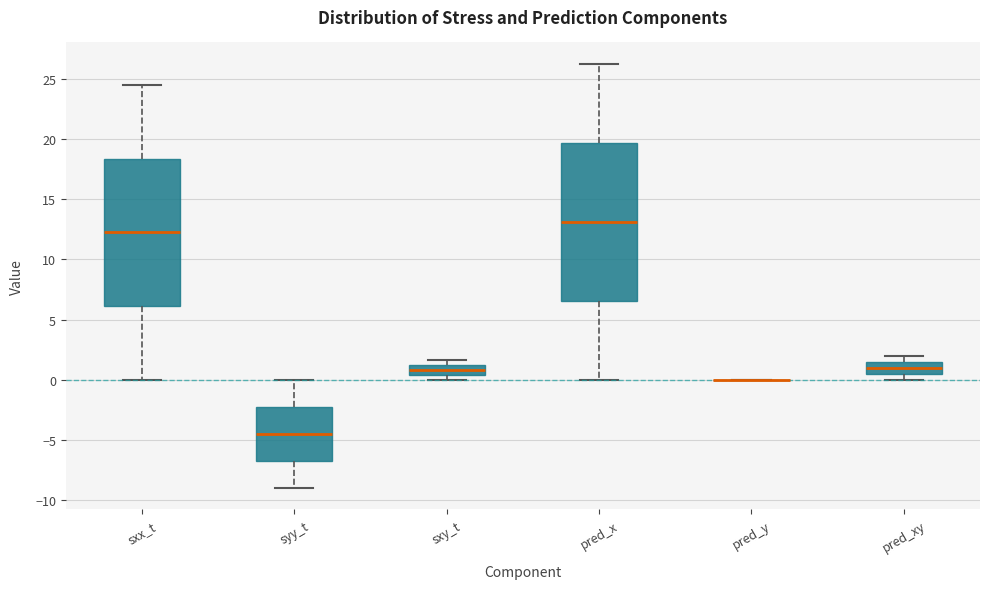

Reading left to right, transcribe this box plot: for each box, give where its median line is, the range the box spans, and where its two whiskers end, as read against the y-axis. The values are not printed on the chart, so give them approximately, as read against the axis.

sxx_t: median 12.0, box 6.0 to 18.5, whiskers 0.0 to 24.5
syy_t: median -4.5, box -7.0 to -2.5, whiskers -9.0 to 0.0
sxy_t: median 1.0 (inside the box), box 0.5 to 1.0, whiskers 0.0 to 1.5
pred_x: median 13.0, box 6.5 to 19.5, whiskers 0.0 to 26.5
pred_y: box collapsed to a line at 0.0, whiskers 0.0 to 0.0
pred_xy: median 1.0, box 0.5 to 1.5, whiskers 0.0 to 2.0